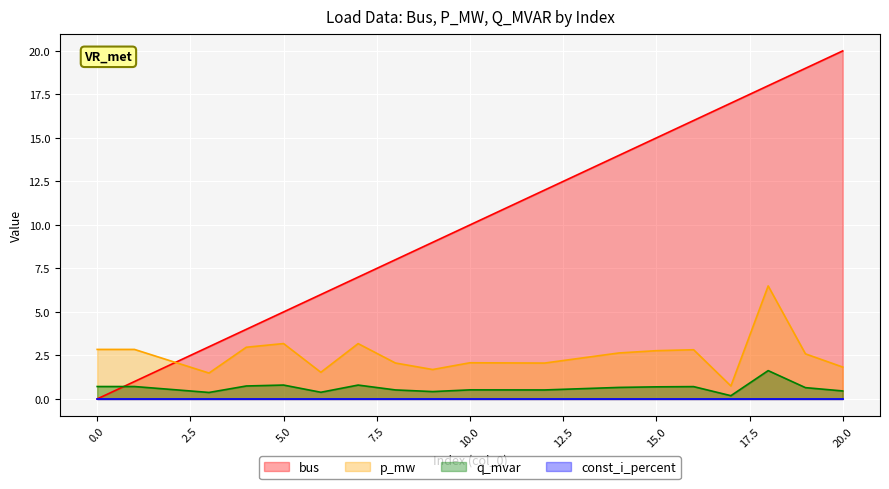

Between which two adjacent categories do bus and p_mw first intersect?

1 and 3